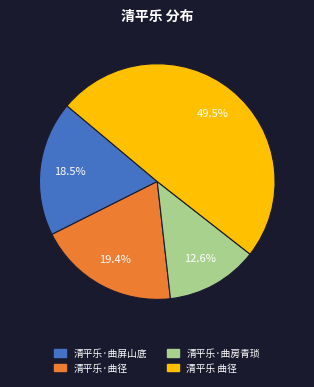

To the nearest percent, what is the difference between the 清平乐·曲房青琐 and 清平乐·曲屏山底 slice percentages?

6%